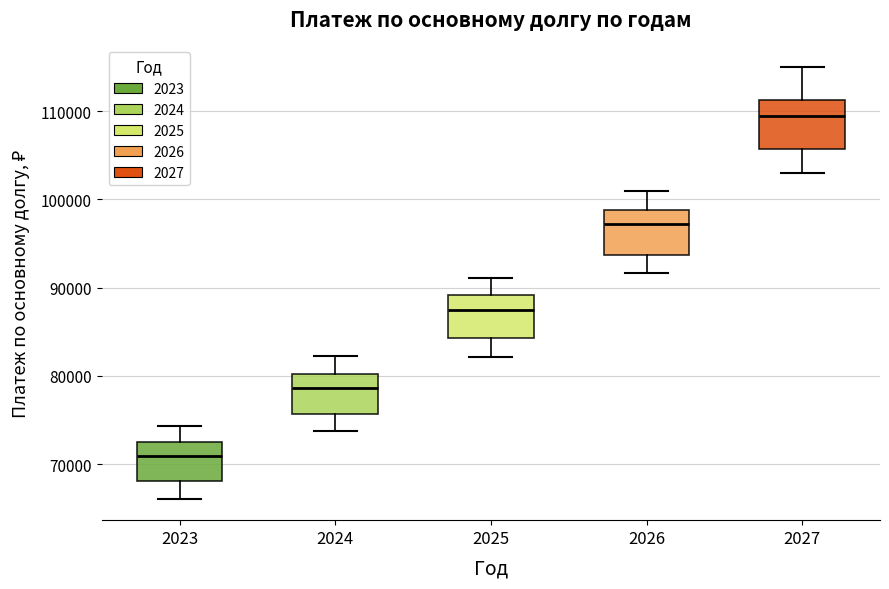

Reading left to right, transcribe this box plot: for each box, give where its median line is, the range the box spans, and where its two whiskers end, as read against the y-axis. The values are not printed on the chart, so give them approximately, as read against the axis.

2023: median 71000, box 68000 to 73000, whiskers 66000 to 74000
2024: median 79000, box 76000 to 80000, whiskers 74000 to 82000
2025: median 87000, box 84000 to 89000, whiskers 82000 to 91000
2026: median 97000, box 94000 to 99000, whiskers 92000 to 101000
2027: median 110000, box 106000 to 111000, whiskers 103000 to 115000